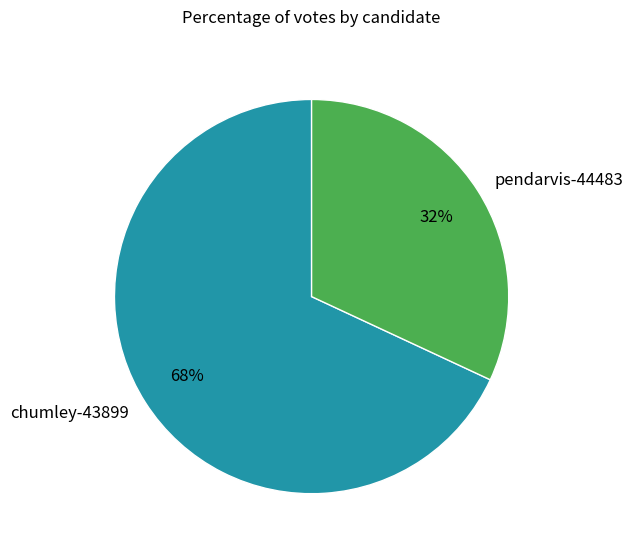

To the nearest percent, what percentage of the pie is pendarvis-44483?

32%